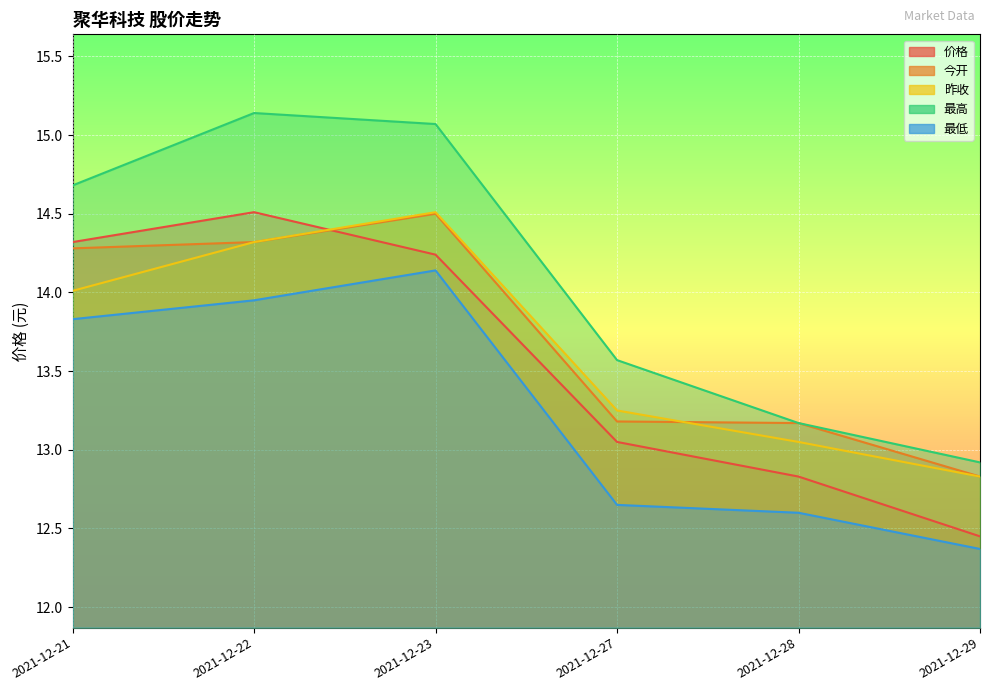

How many values in the 今开 series are below 14?

3